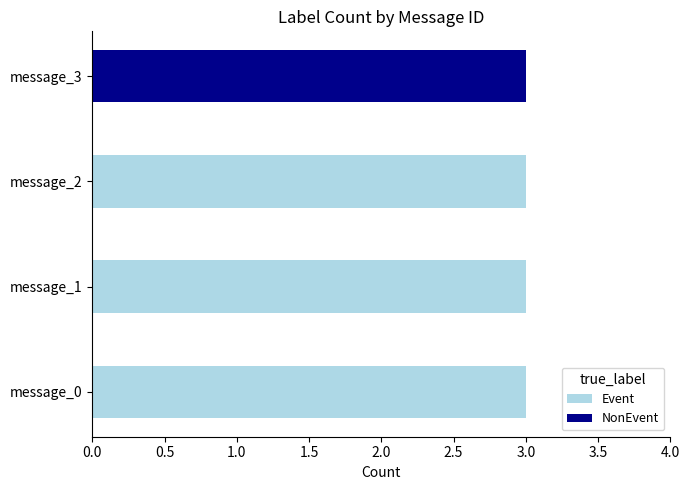

What is the total value across all series at message_1?

3